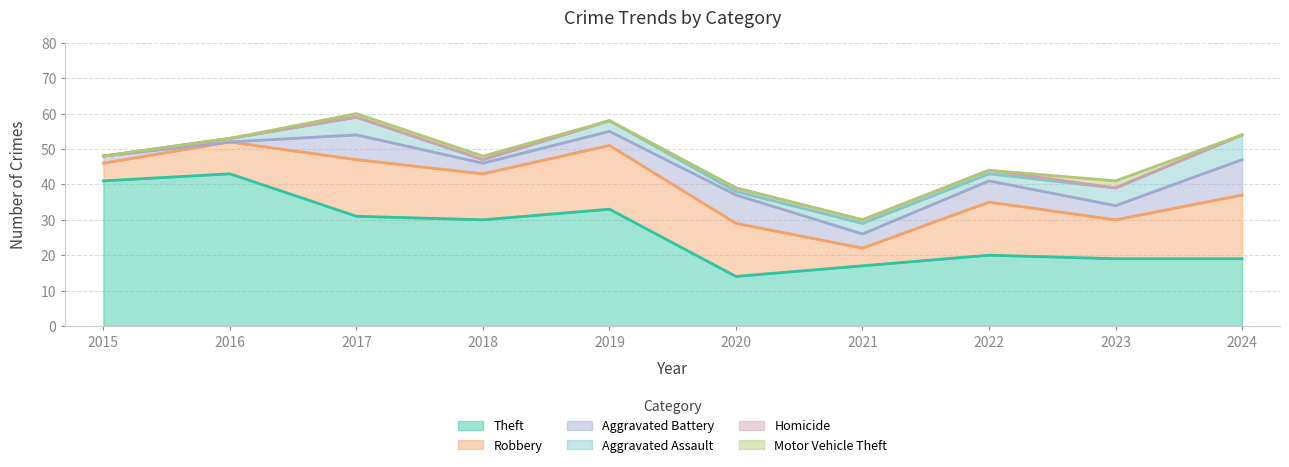

What are all the series names shown in the legend?

Theft, Robbery, Aggravated Battery, Aggravated Assault, Homicide, Motor Vehicle Theft